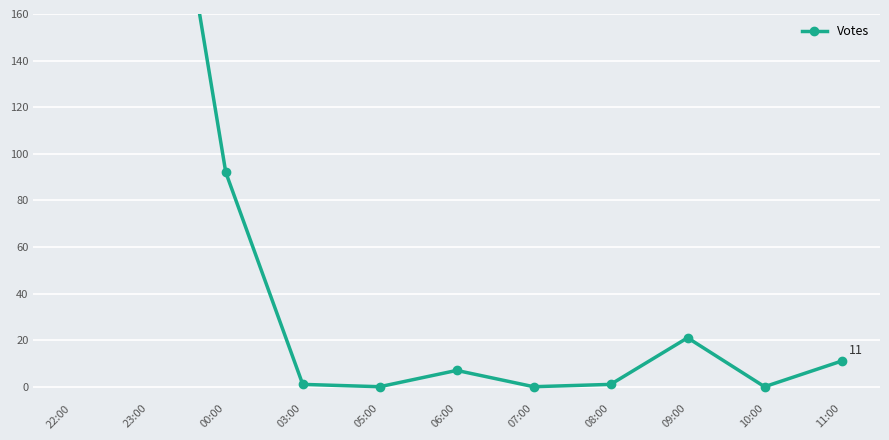

Reading left to right, list all the values displayed in this chart.

473	292	92	1	0	7	0	1	21	0	11